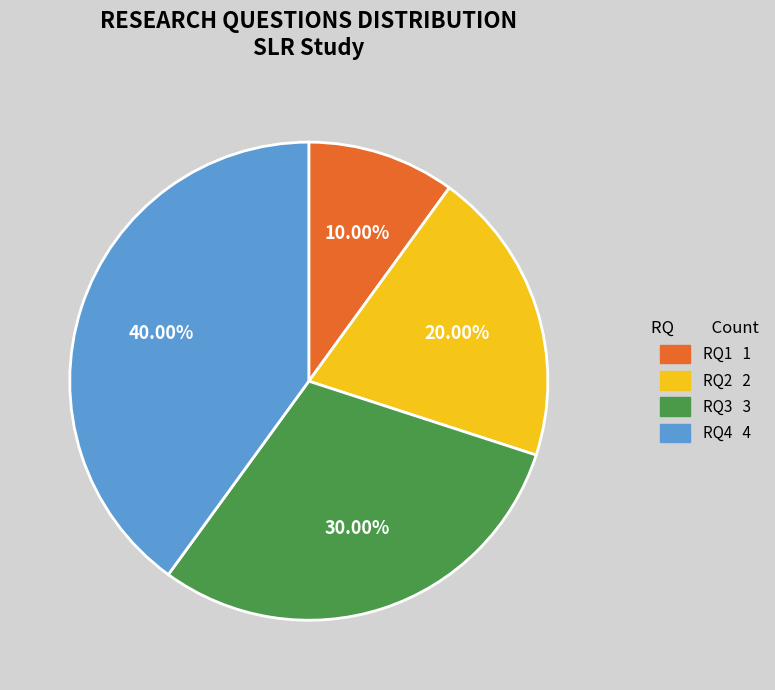

What is the largest slice in the pie chart?

RQ4